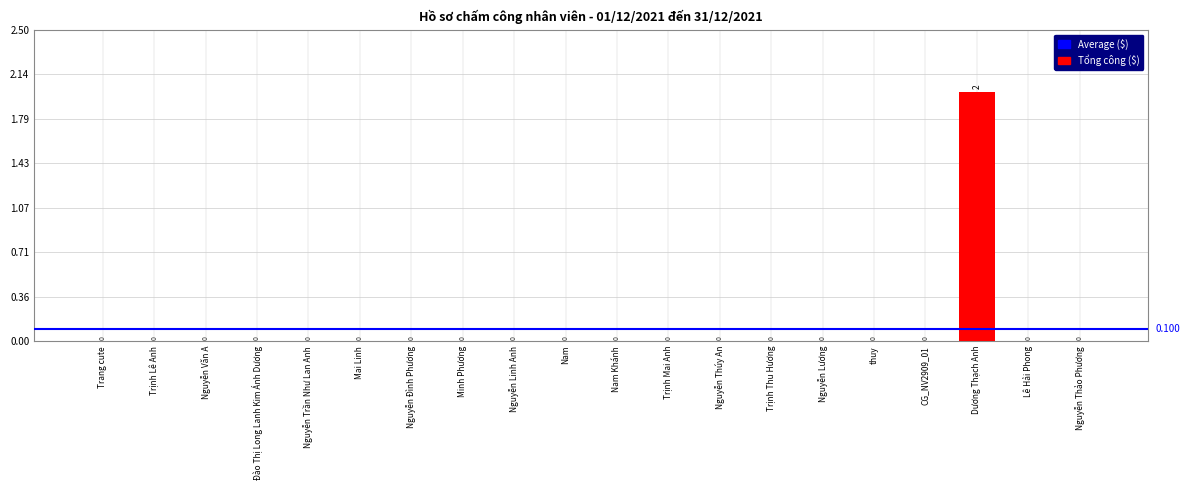

What is the maximum value shown in the chart?

2